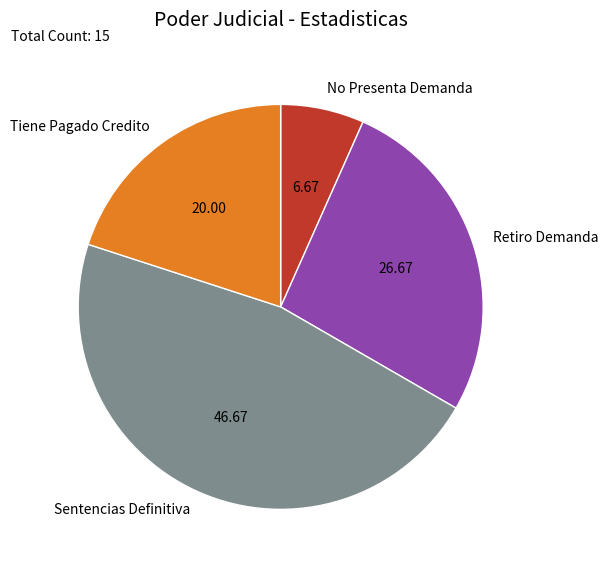

Which has a higher value, No Presenta Demanda or Retiro Demanda?

Retiro Demanda